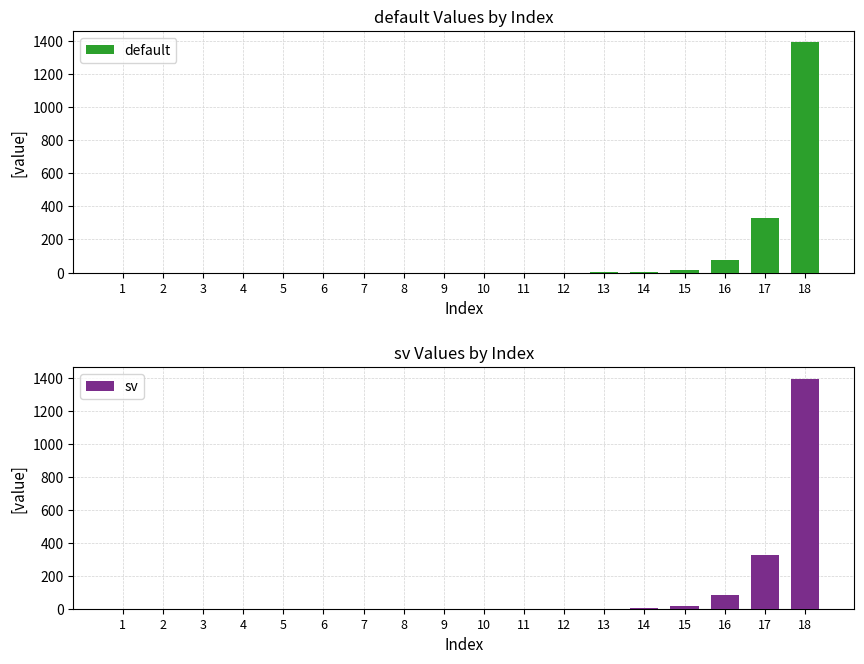

What is the value of the sv bar at the 13th from the left?

0.9